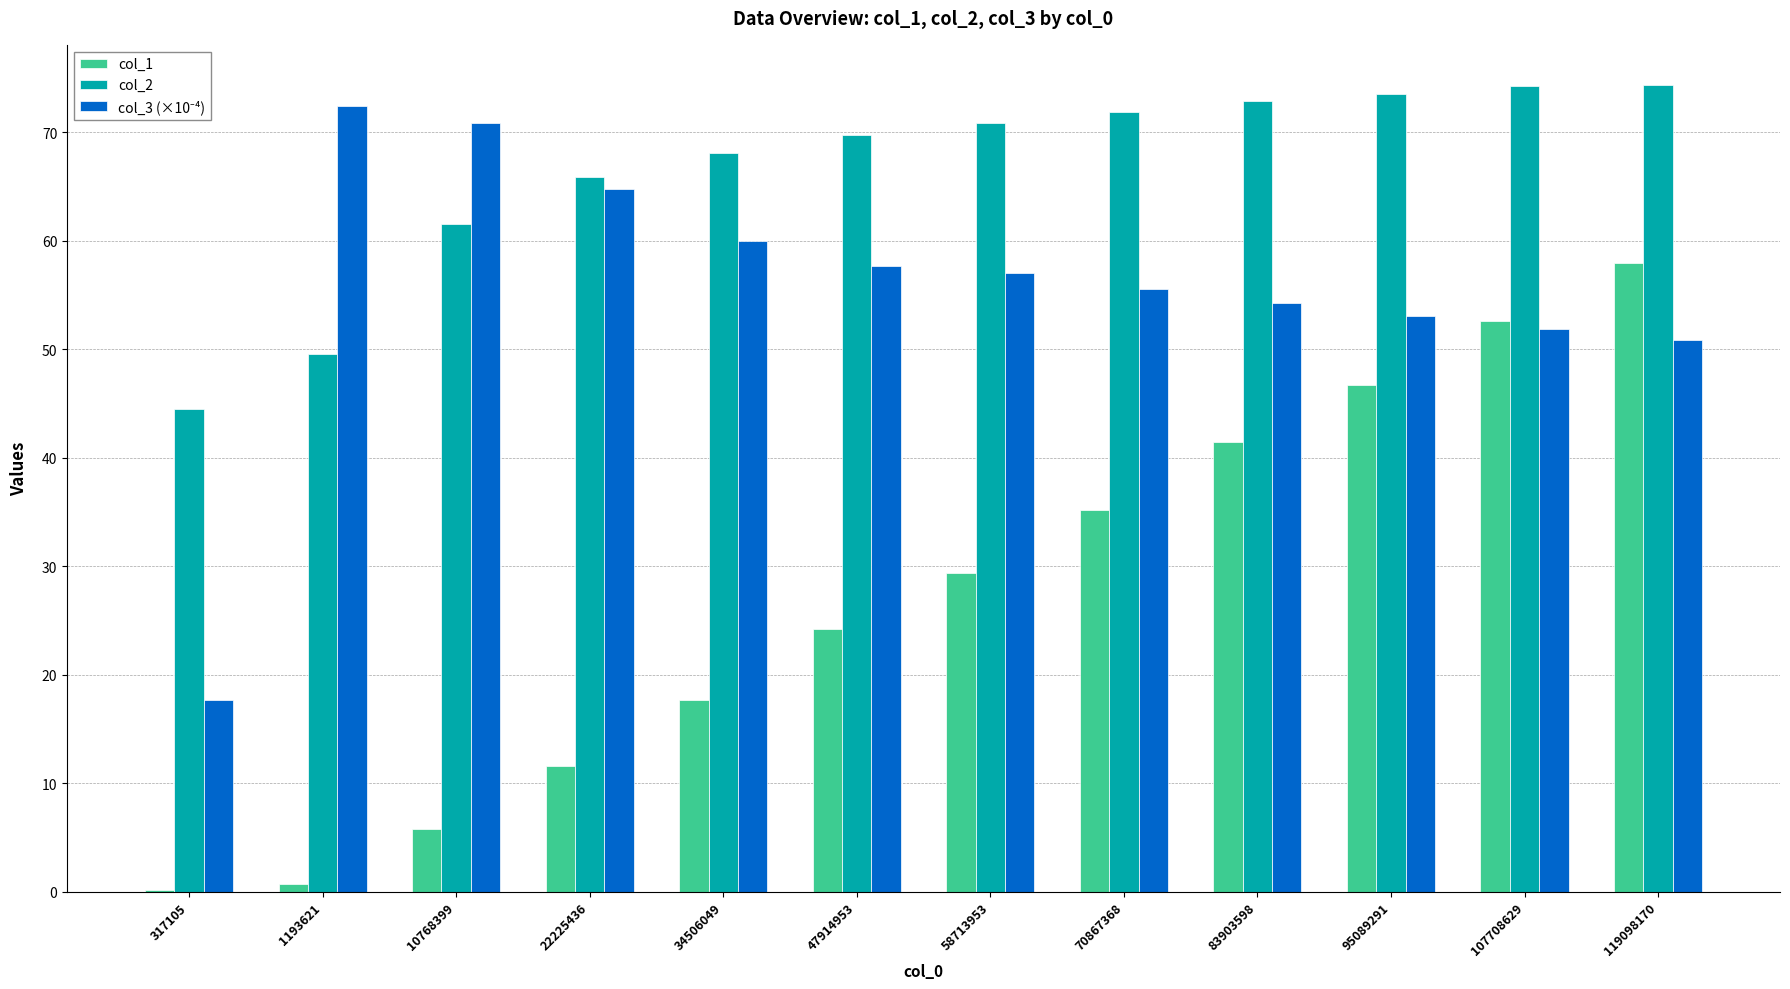

Is it true that col_2 equals 73.5 at 95089291?

True